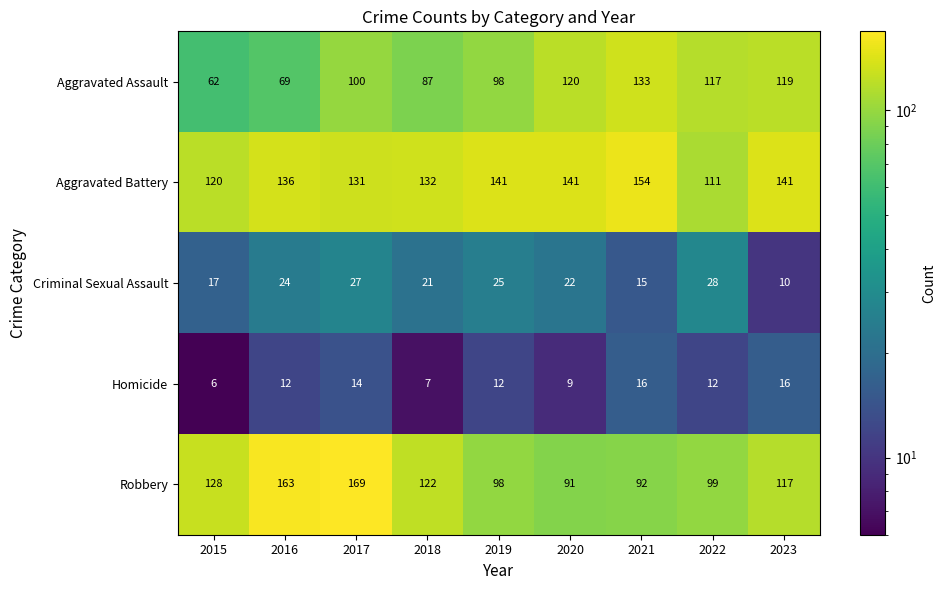

True or false: Aggravated Battery has a value of 154 at 2021.

True